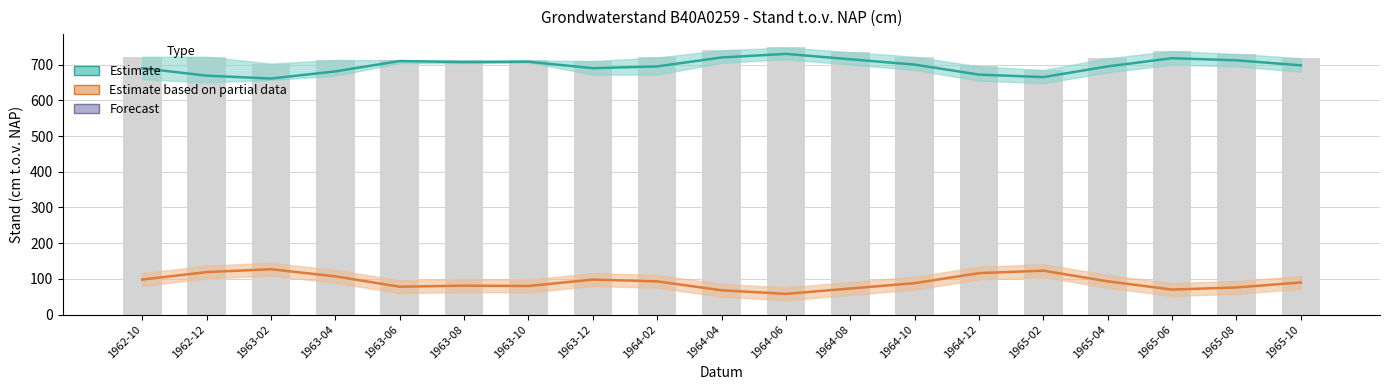

Where does the Stand NAP series first go above 698?

1963-06